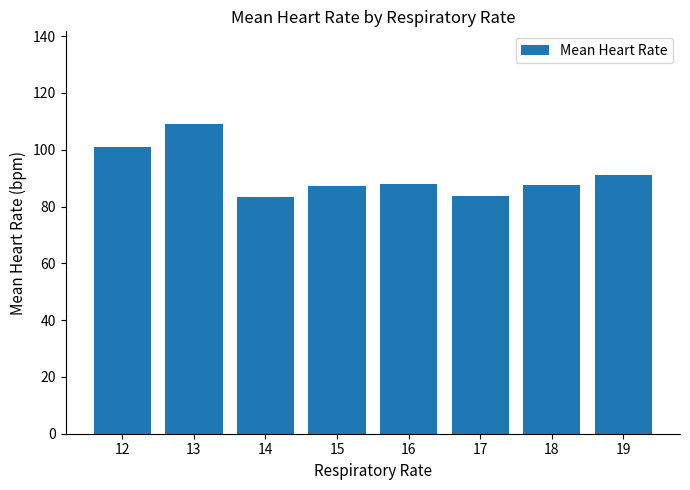

What is the difference between the values at 15 and 16?

0.6